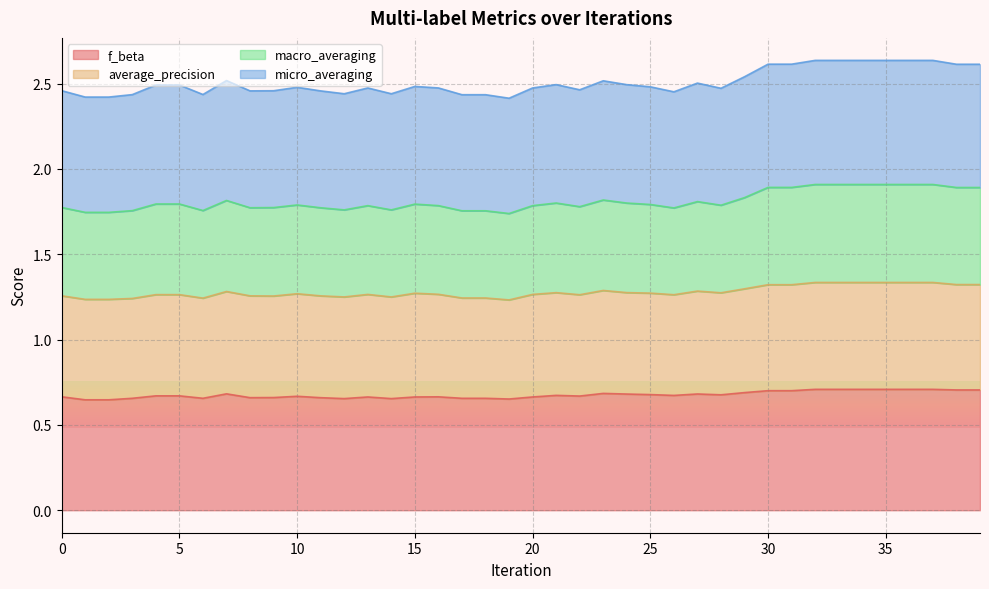

True or false: macro_averaging and micro_averaging intersect in this chart.

False